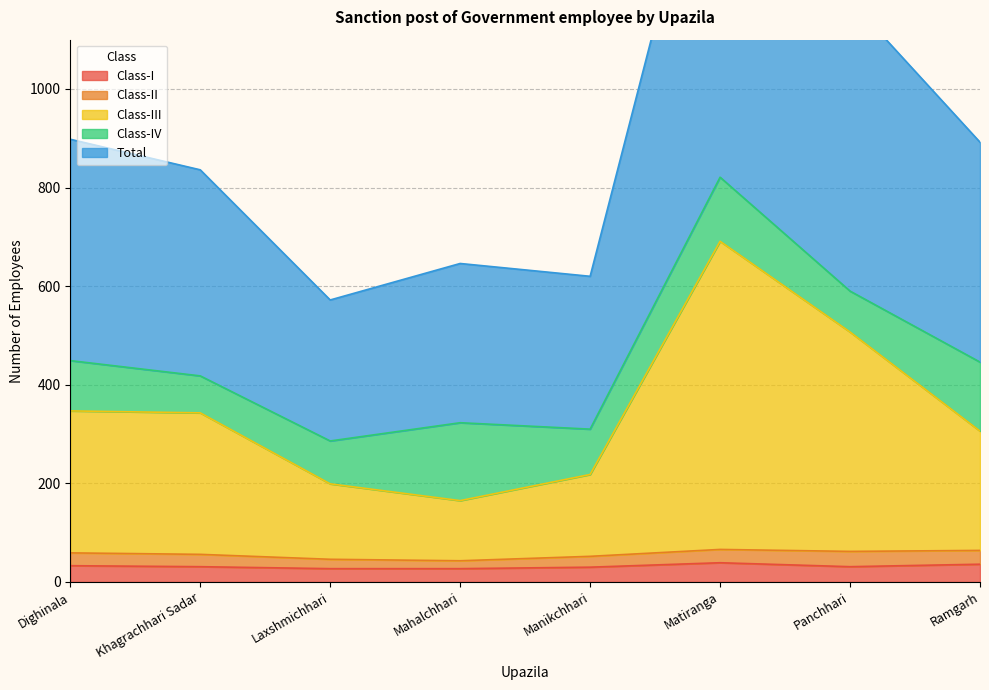

What is the minimum value for Class-I?

27